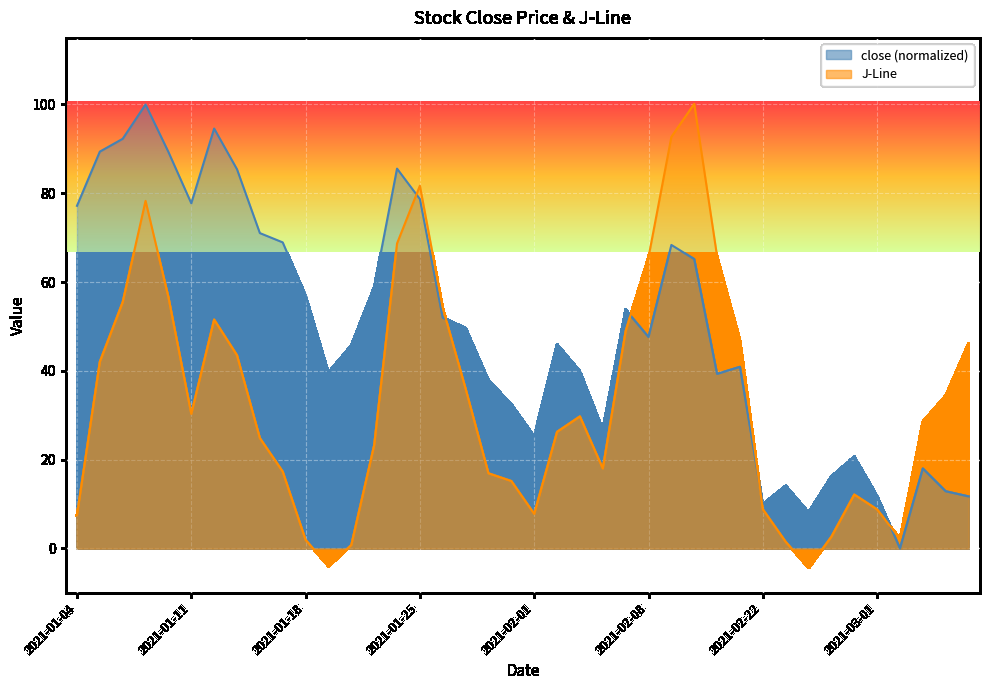

At how many categories does at least one series exceed 72?

12